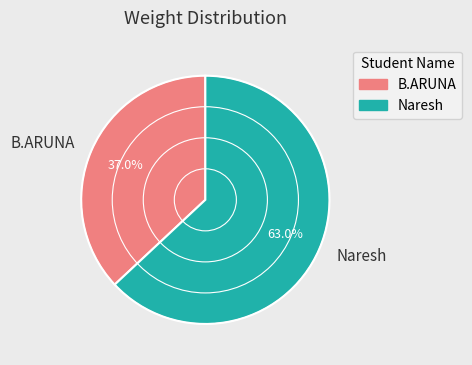

Rank the categories by value from highest to lowest.

Naresh, B.ARUNA